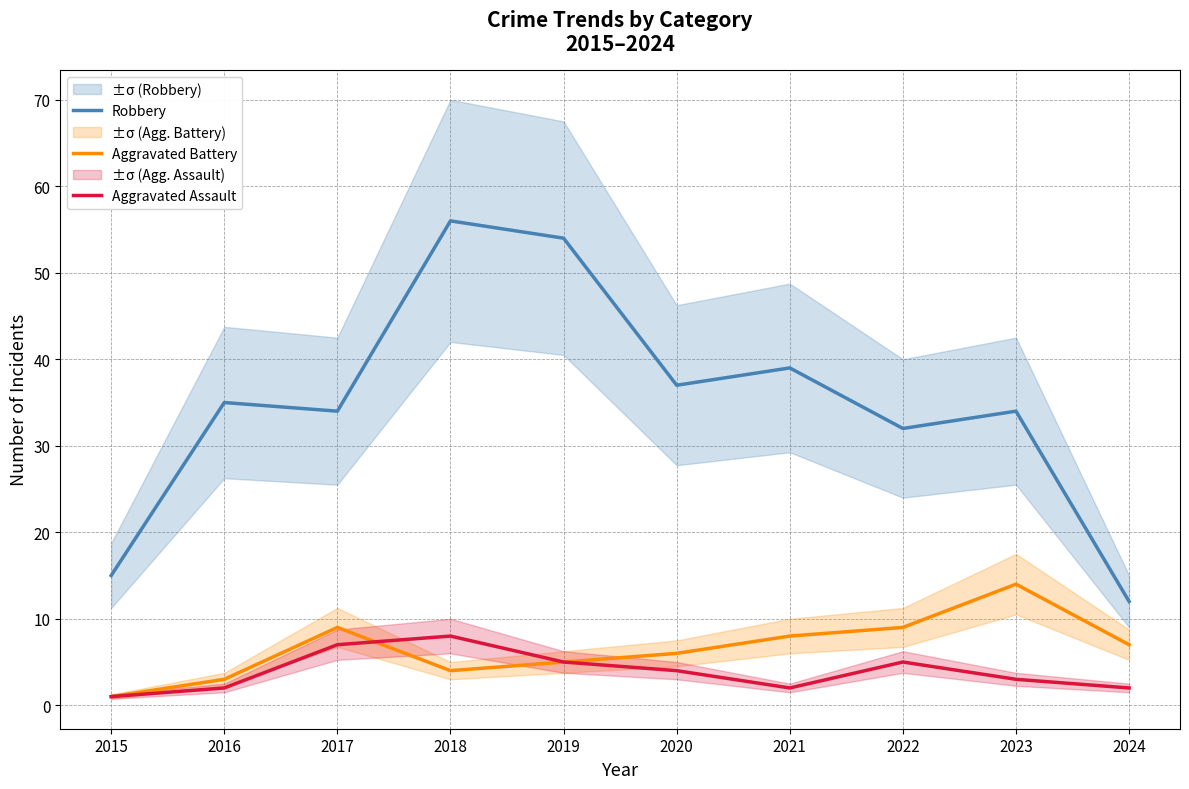

How many interior local peaks does the Aggravated Assault series have?

2